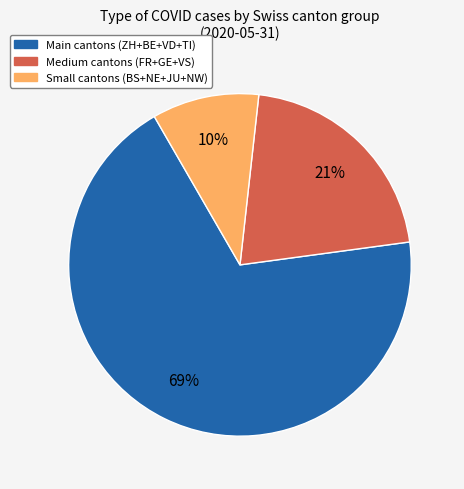

To the nearest percent, what is the difference between the largest and smallest slice percentages?

59%